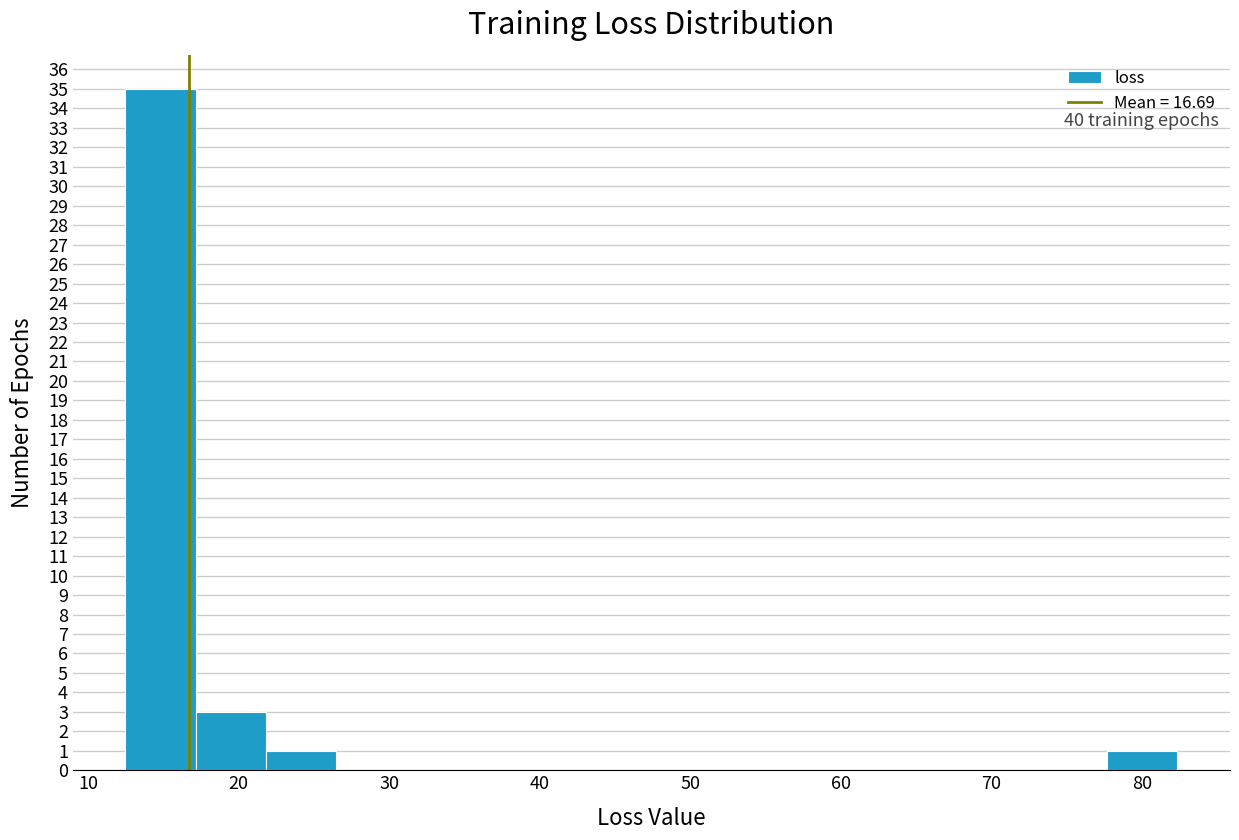

Over which range of the x-axis is the bar tallest?

12 to 17